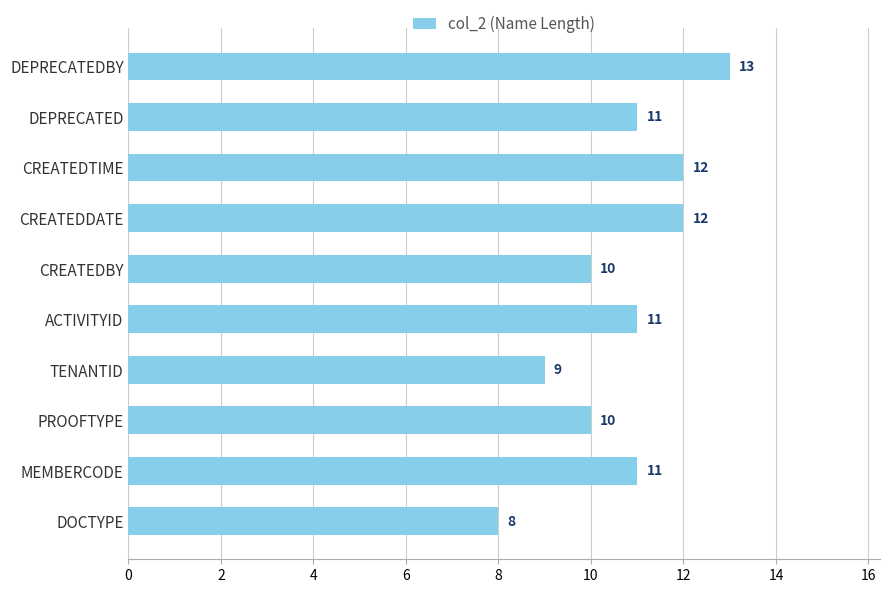

What is the difference between the maximum and second lowest values?

4